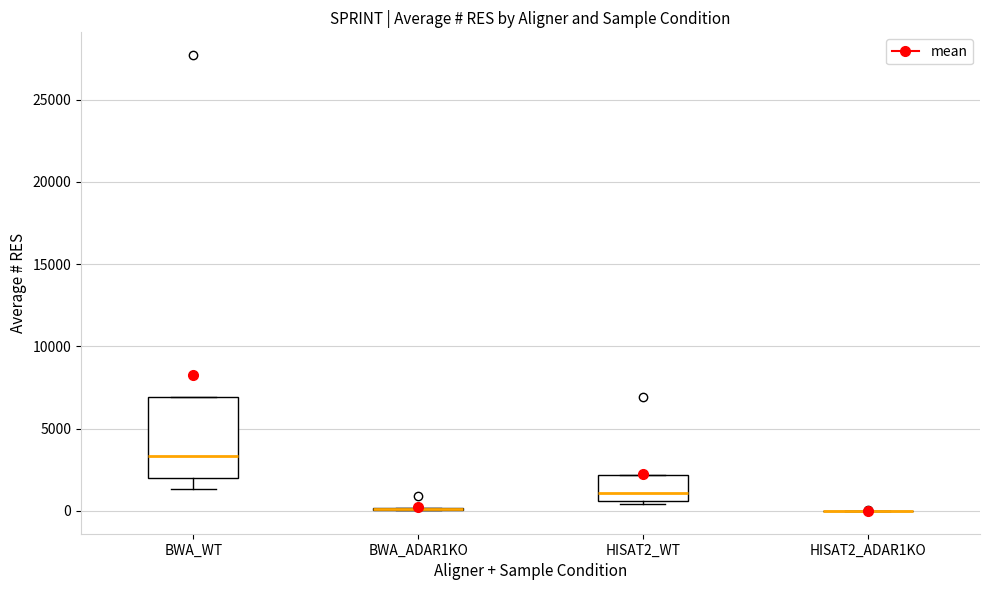

Reading left to right, read every box against the y-axis: the position of its median line, the range the box covers, and the ends of its whiskers. The values are not printed on the chart, so give them approximately, as read against the axis.

BWA_WT: median 3500, box 2000 to 7000, whiskers 1500 to 7000
BWA_ADAR1KO: box collapsed to a line at 0, whiskers 0 to 0
HISAT2_WT: median 1000, box 500 to 2000, whiskers 500 (just below the box's lower edge) to 2000
HISAT2_ADAR1KO: box collapsed to a line at 0, whiskers 0 to 0